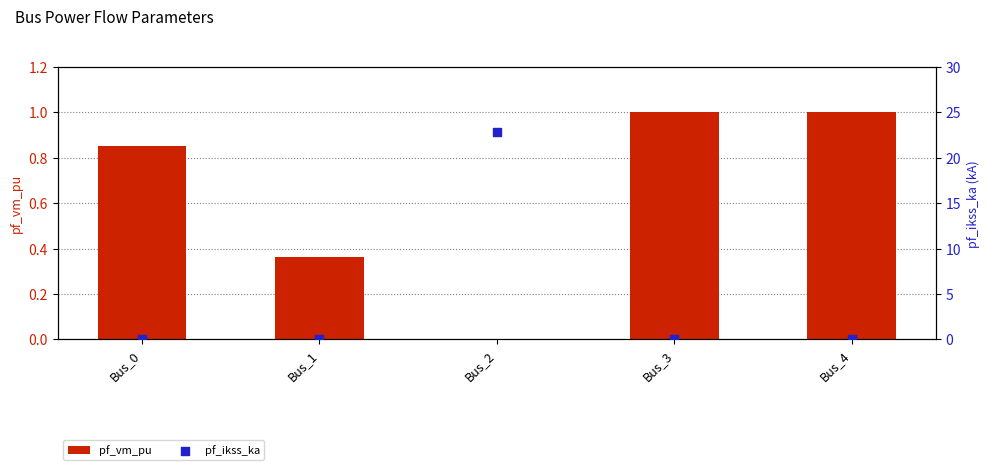

What are all the series names shown in the legend?

pf_vm_pu, pf_ikss_ka